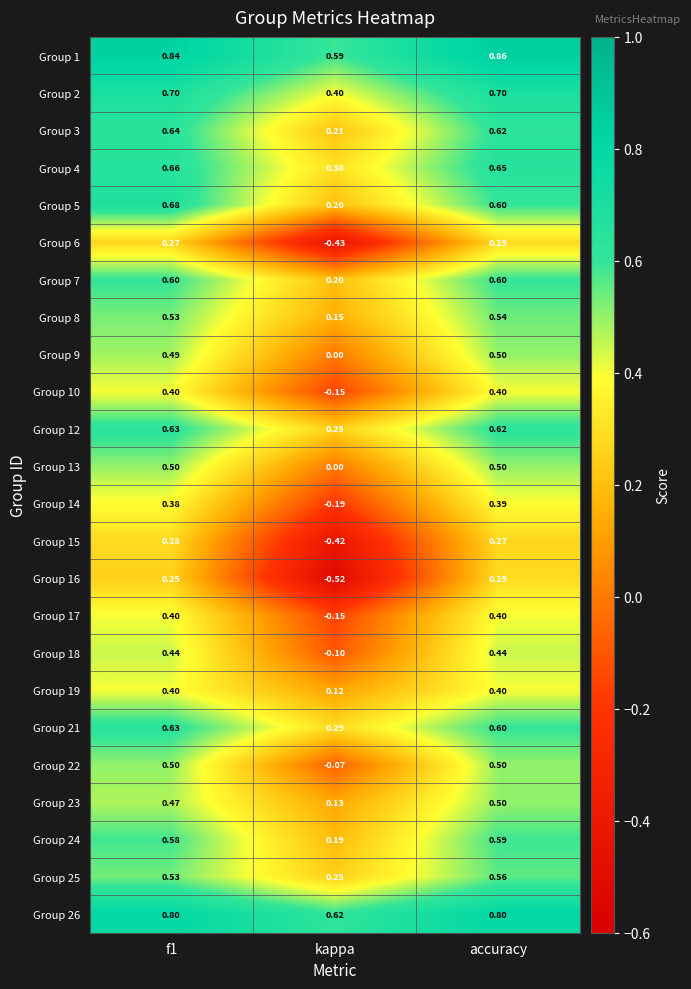

At which label does Group 1 reach its peak?

accuracy